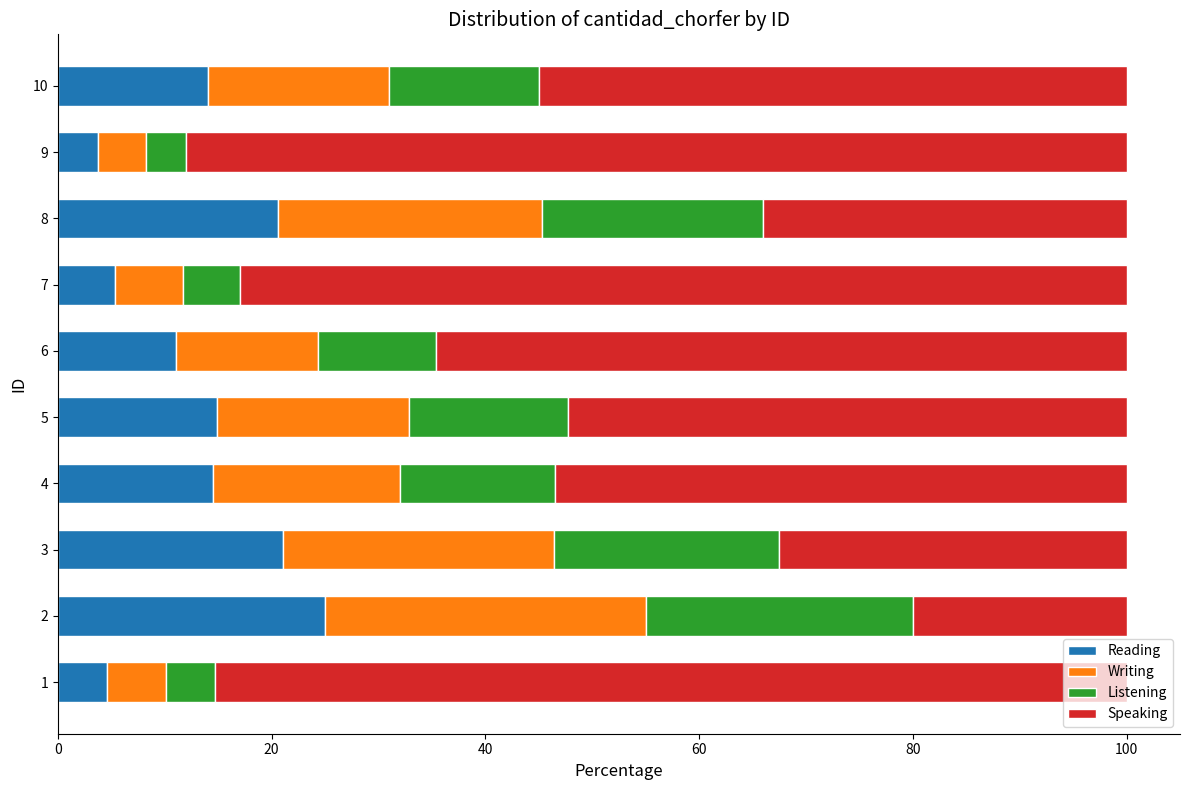

The Reading series shows 7.0 at 4. True or false?

False